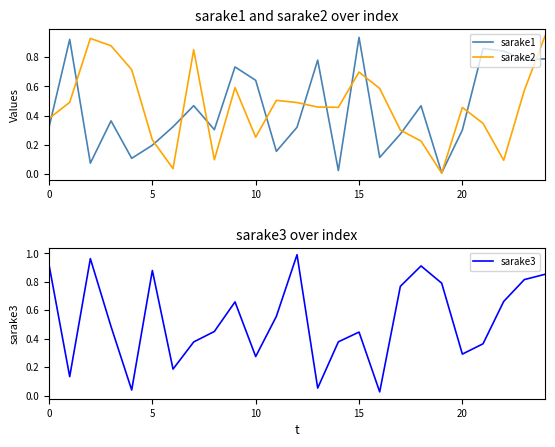

Is the value of sarake2 at 13 greater than the value of sarake3 at 21?

Yes